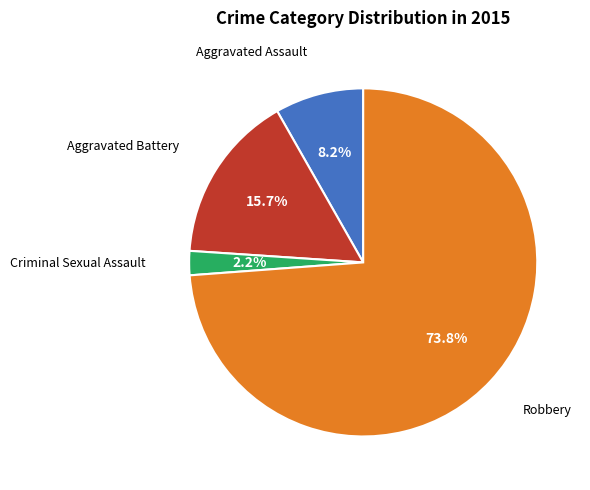

Does any single category account for the majority?

Yes